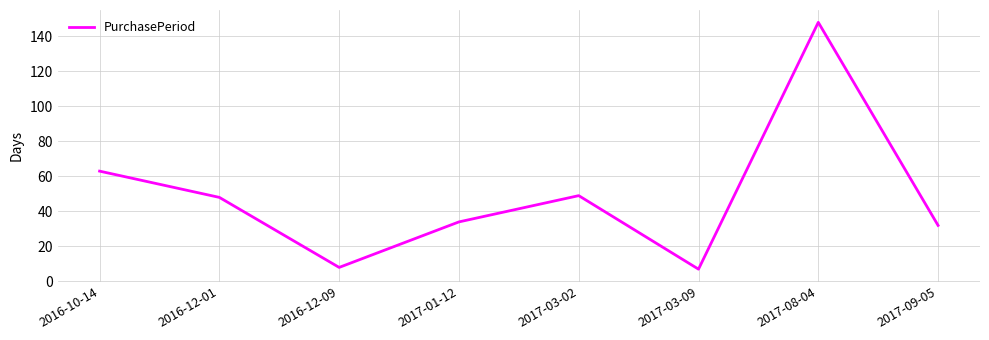

The value at 2017-08-04 is 234. True or false?

False